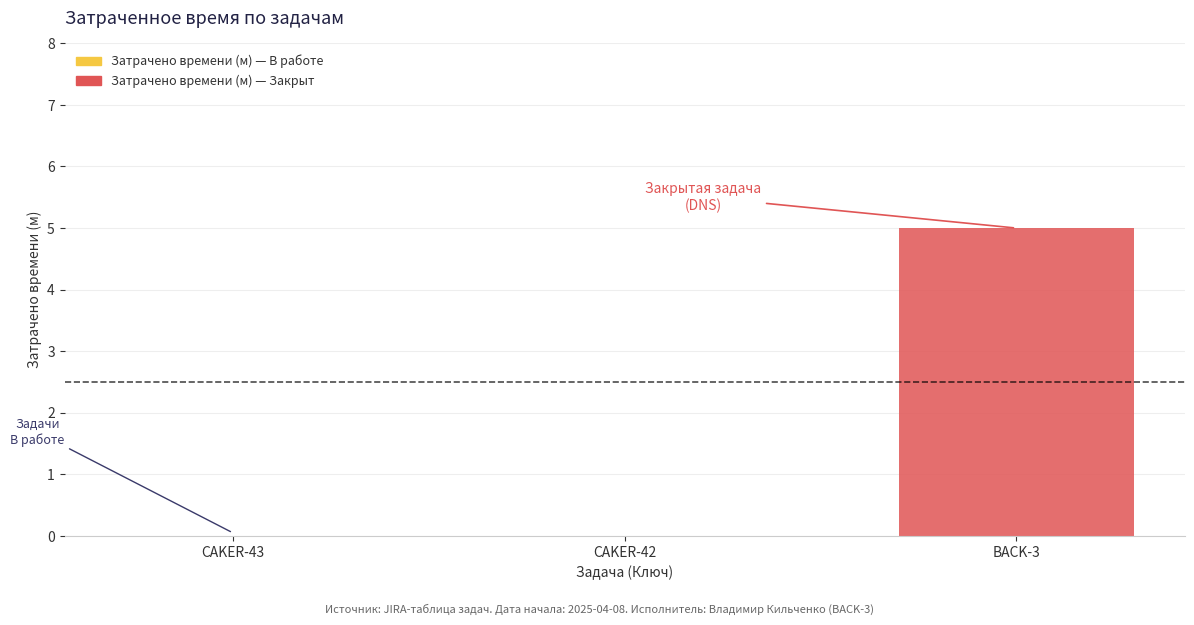

Reading left to right, list all the values displayed in this chart.

CAKER-43=0.0	CAKER-42=0.0	BACK-3=5.0